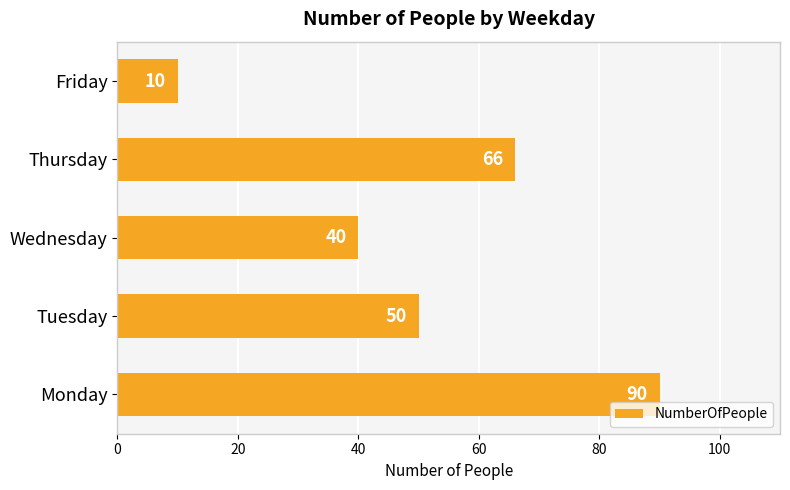

What is the maximum value shown in the chart?

90